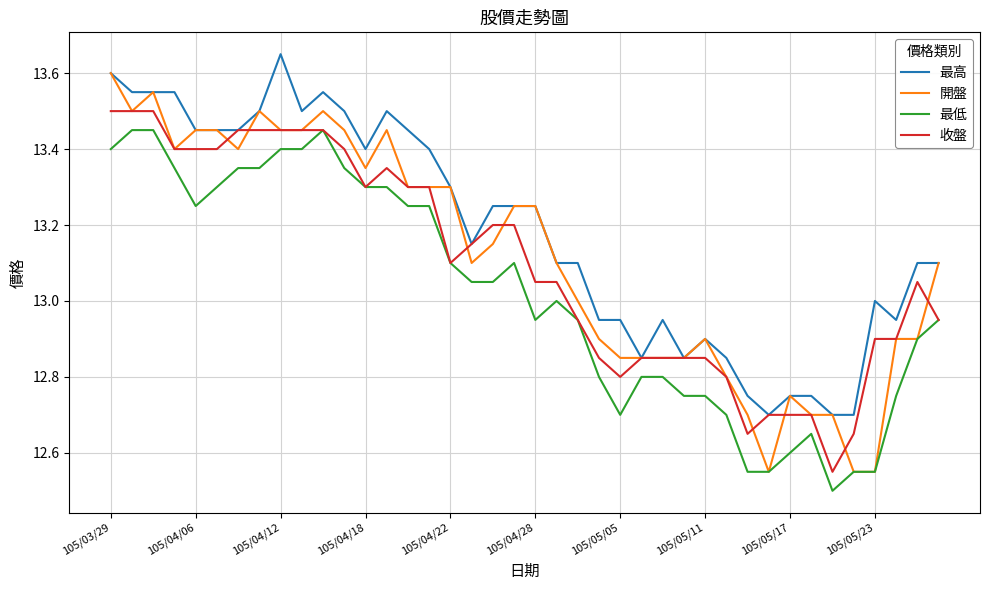

How many series are shown in this chart?

4